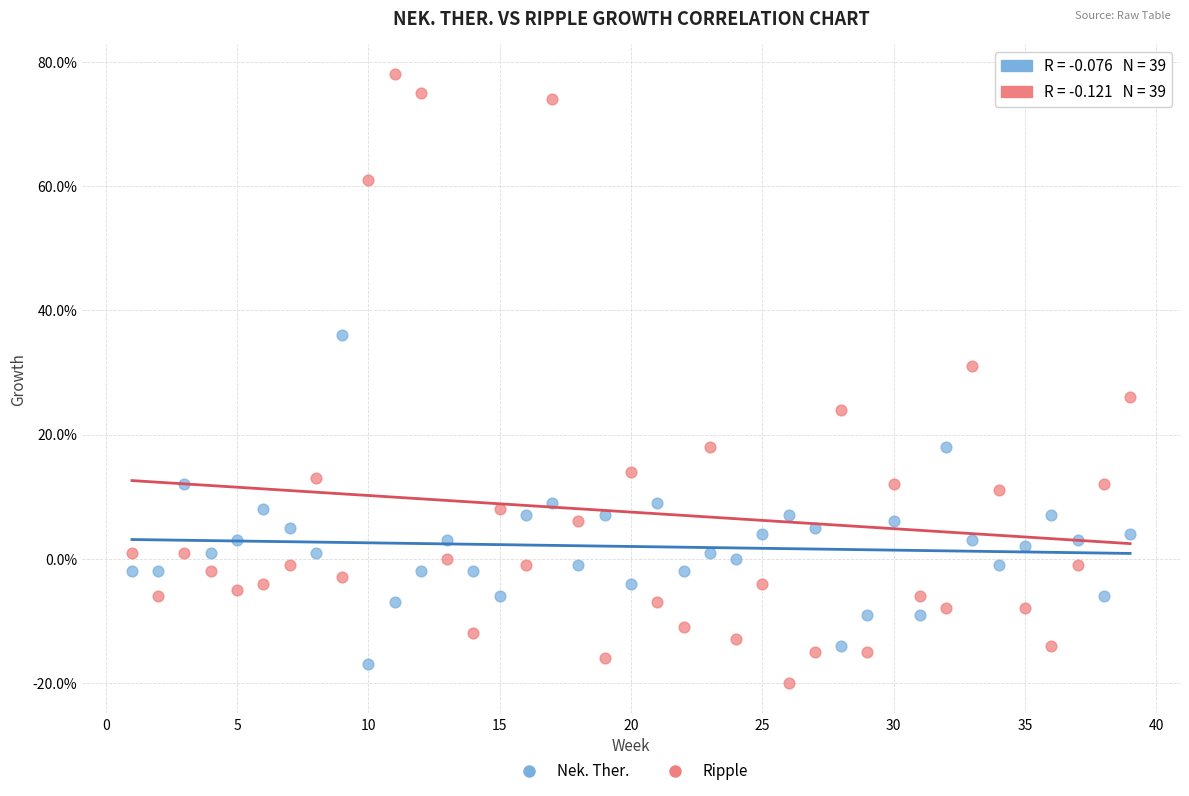

What are all the series names shown in the legend?

Nek. Ther., Ripple